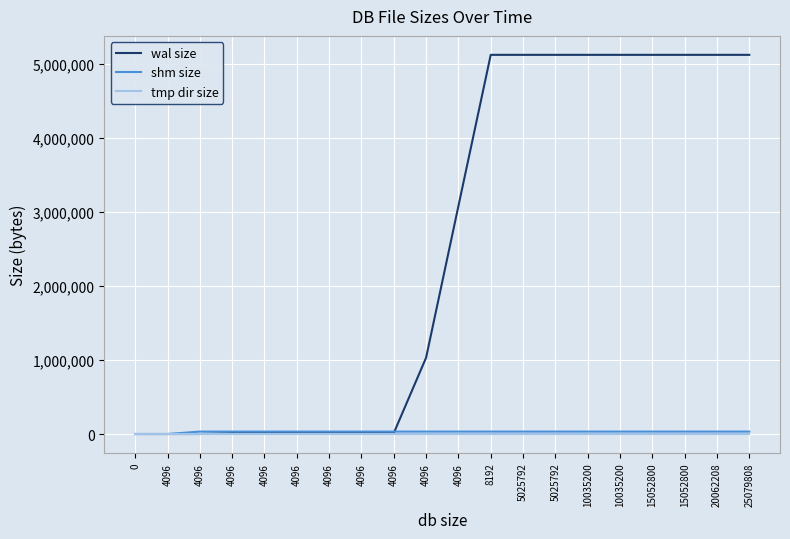

True or false: wal size and shm size cross at least once.

True